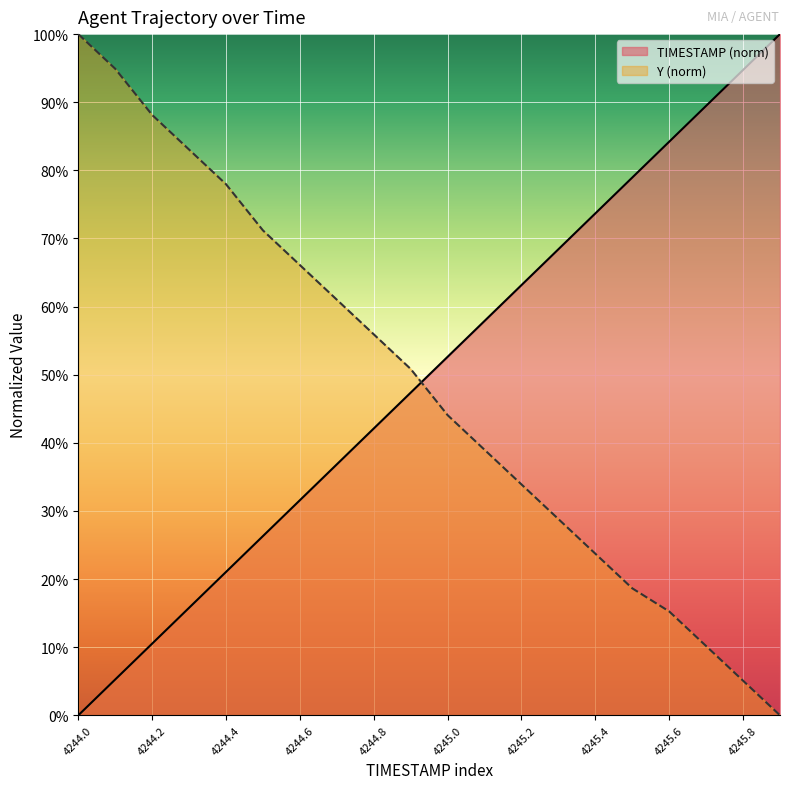

True or false: TIMESTAMP and Y intersect in this chart.

True